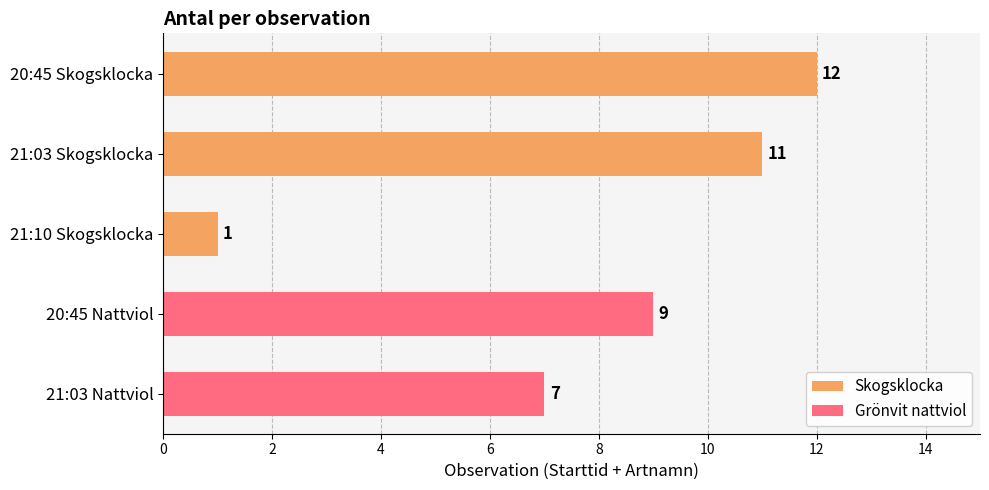

What is the sum of all values?

40